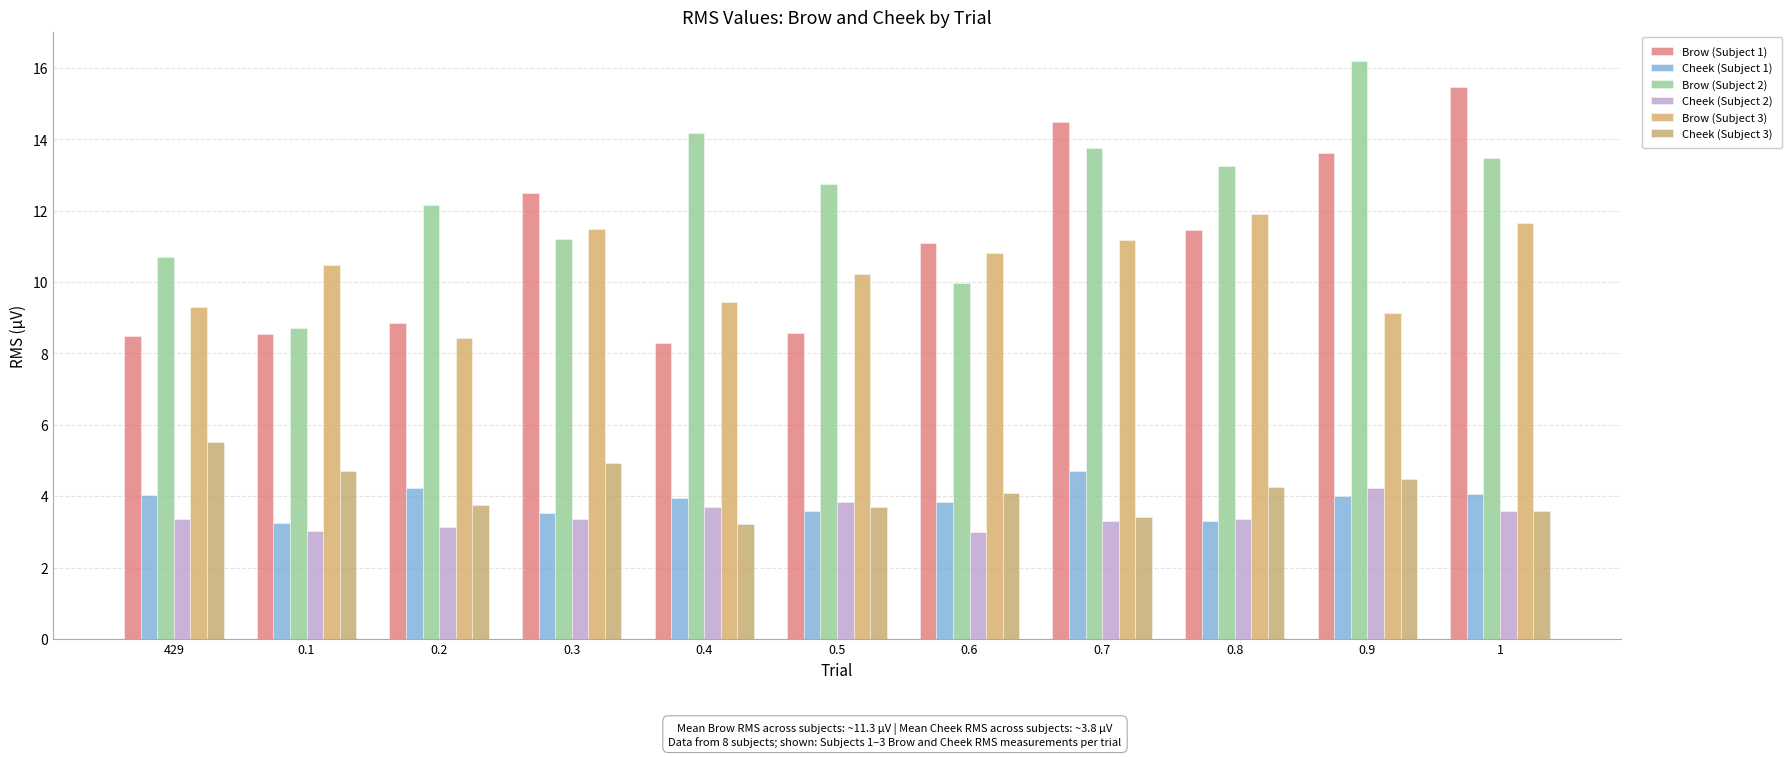

The Cheek (Subject 2) series shows 2.3 at 429. True or false?

False